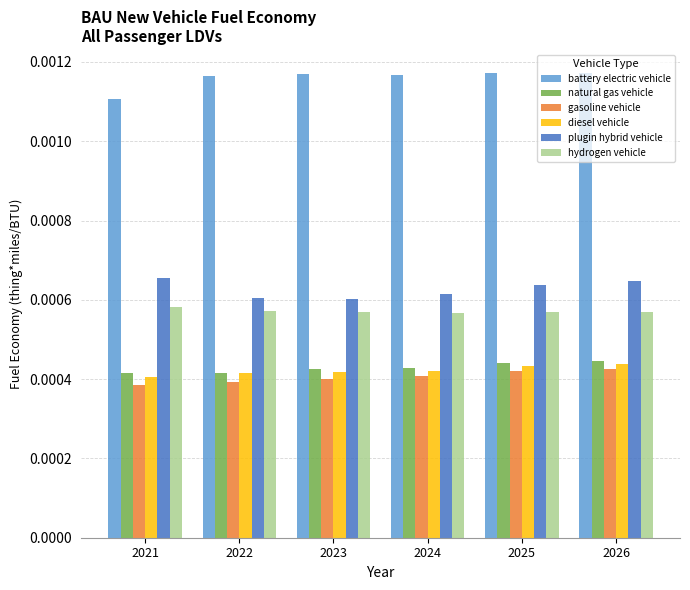

Is the value of gasoline vehicle at 2025 greater than the value of diesel vehicle at 2026?

No